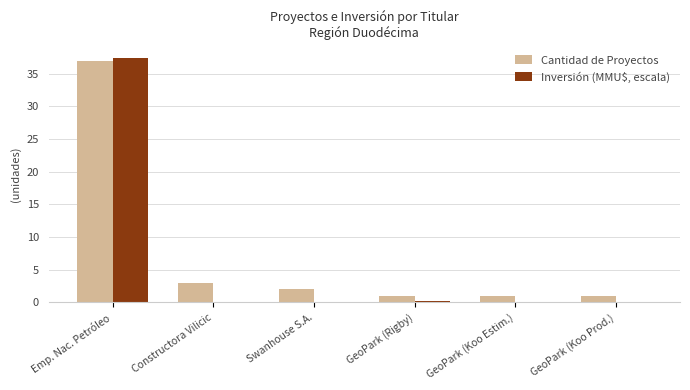

Between Emp. Nac. Petróleo and GeoPark (Koo Prod.), which series saw the biggest shift?

Inversión (MMU$, escala)